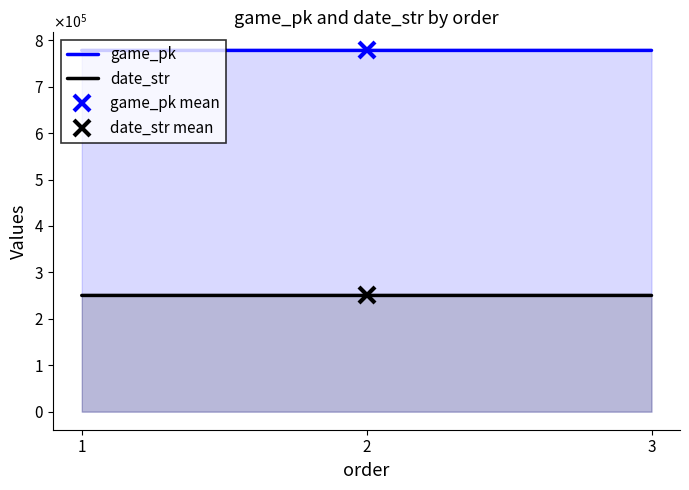

How many lines are shown in the chart?

2